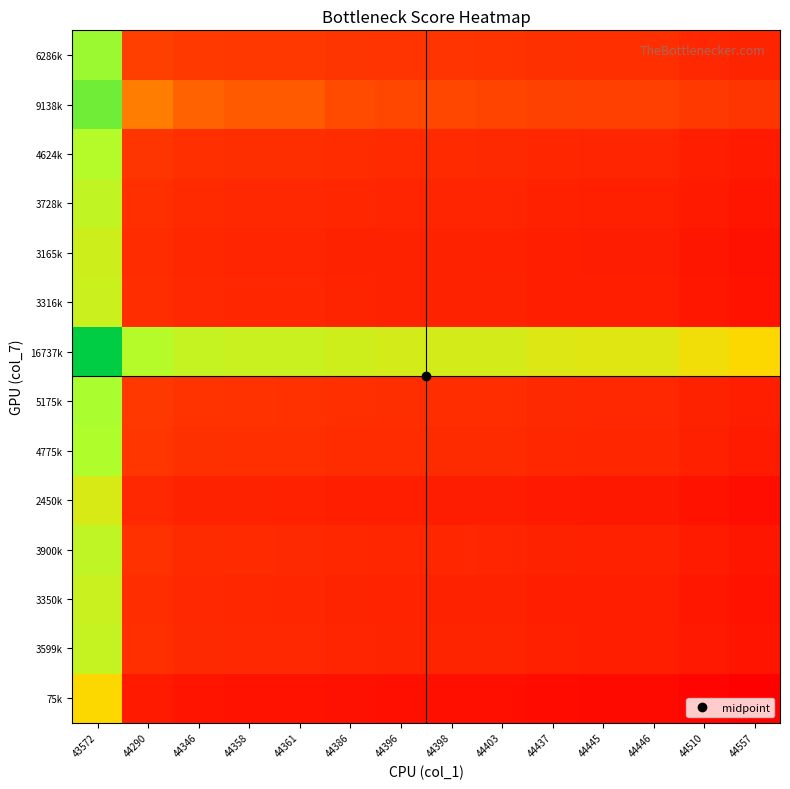

Reading left to right, list all the values displayed in this chart.

75k: 43572=50.0	44290=13.6	44346=10.7	44358=10.1	44361=9.9	44386=8.7	44396=8.2	44398=8.1	44403=7.8	44437=6.1	44445=5.7	44446=5.6	44510=2.4	44557=0.0
3599k: 43572=60.6	44290=24.1	44346=21.3	44358=20.7	44361=20.5	44386=19.3	44396=18.7	44398=18.6	44403=18.4	44437=16.7	44445=16.3	44446=16.2	44510=13.0	44557=10.6
3350k: 43572=59.8	44290=23.4	44346=20.5	44358=19.9	44361=19.8	44386=18.5	44396=18.0	44398=17.9	44403=17.6	44437=15.9	44445=15.5	44446=15.5	44510=12.2	44557=9.8
3900k: 43572=61.5	44290=25.0	44346=22.2	44358=21.6	44361=21.4	44386=20.2	44396=19.7	44398=19.5	44403=19.3	44437=17.6	44445=17.2	44446=17.1	44510=13.9	44557=11.5
2450k: 43572=57.1	44290=20.7	44346=17.8	44358=17.2	44361=17.1	44386=15.8	44396=15.3	44398=15.2	44403=14.9	44437=13.2	44445=12.8	44446=12.8	44510=9.5	44557=7.1
4775k: 43572=64.1	44290=27.7	44346=24.8	44358=24.2	44361=24.1	44386=22.8	44396=22.3	44398=22.2	44403=21.9	44437=20.2	44445=19.8	44446=19.7	44510=16.5	44557=14.1
5175k: 43572=65.3	44290=28.9	44346=26.0	44358=25.4	44361=25.3	44386=24.0	44396=23.5	44398=23.4	44403=23.1	44437=21.4	44445=21.0	44446=20.9	44510=17.7	44557=15.3
16737k: 43572=100.0	44290=63.6	44346=60.7	44358=60.1	44361=59.9	44386=58.7	44396=58.2	44398=58.1	44403=57.8	44437=56.1	44445=55.7	44446=55.6	44510=52.4	44557=50.0
3316k: 43572=59.7	44290=23.3	44346=20.4	44358=19.8	44361=19.7	44386=18.4	44396=17.9	44398=17.8	44403=17.5	44437=15.8	44445=15.4	44446=15.4	44510=12.1	44557=9.7
3165k: 43572=59.3	44290=22.8	44346=20.0	44358=19.4	44361=19.2	44386=18.0	44396=17.4	44398=17.3	44403=17.1	44437=15.4	44445=15.0	44446=14.9	44510=11.7	44557=9.3
3728k: 43572=61.0	44290=24.5	44346=21.7	44358=21.1	44361=20.9	44386=19.6	44396=19.1	44398=19.0	44403=18.8	44437=17.1	44445=16.6	44446=16.6	44510=13.3	44557=11.0
4624k: 43572=63.7	44290=27.2	44346=24.4	44358=23.8	44361=23.6	44386=22.3	44396=21.8	44398=21.7	44403=21.5	44437=19.7	44445=19.3	44446=19.3	44510=16.0	44557=13.7
9138k: 43572=77.2	44290=40.7	44346=37.9	44358=37.3	44361=37.1	44386=35.9	44396=35.4	44398=35.3	44403=35.0	44437=33.3	44445=32.9	44446=32.8	44510=29.6	44557=27.2
6286k: 43572=68.6	44290=32.2	44346=29.3	44358=28.7	44361=28.6	44386=27.3	44396=26.8	44398=26.7	44403=26.5	44437=24.7	44445=24.3	44446=24.3	44510=21.0	44557=18.6